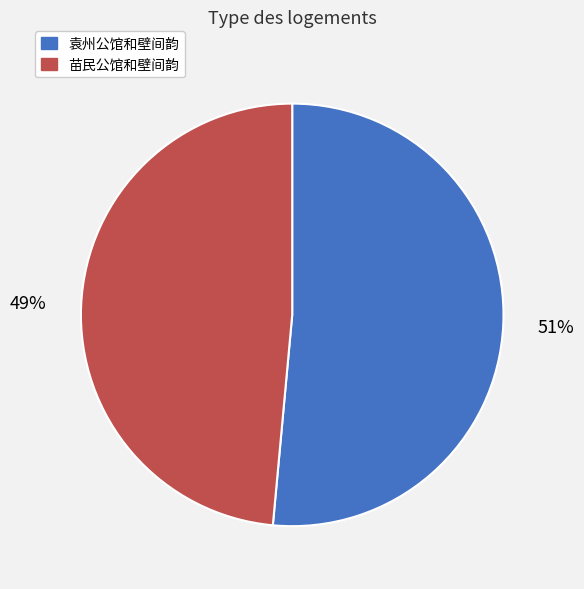

Count the number of slices in the pie.

2